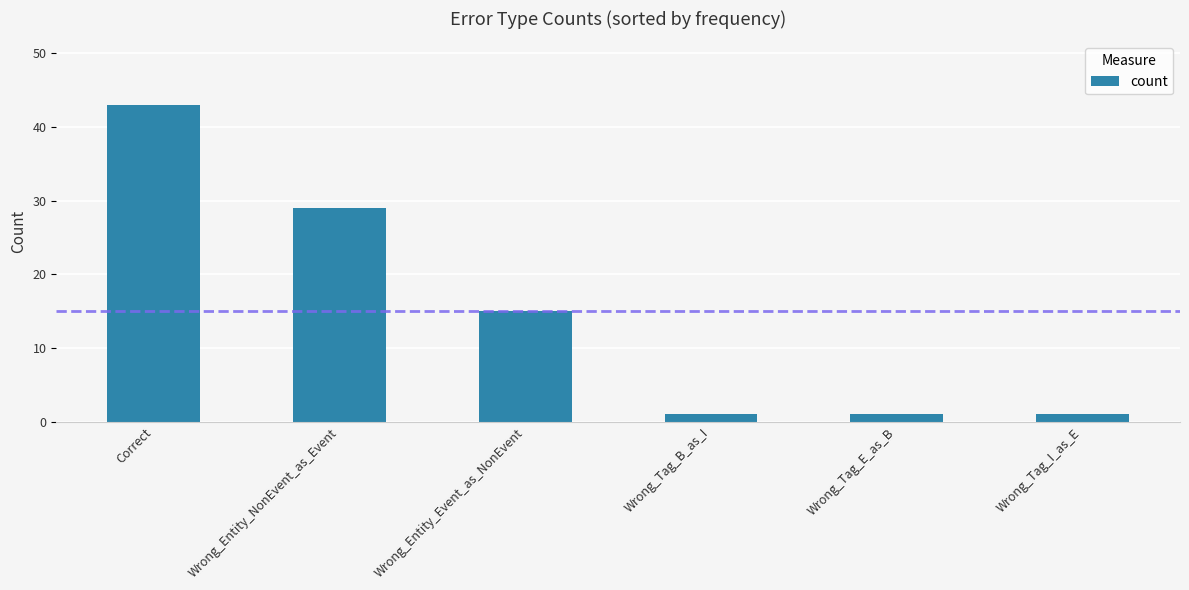

What is the value of the 2nd bar from the left?

29